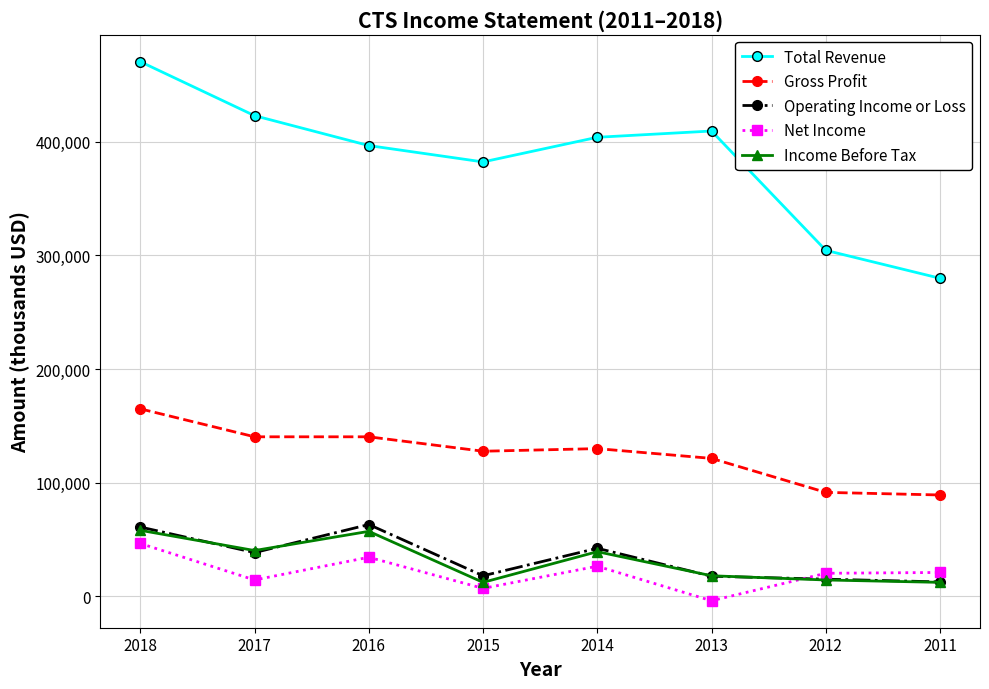

At which category does Income Before Tax reach its first local peak?

2016